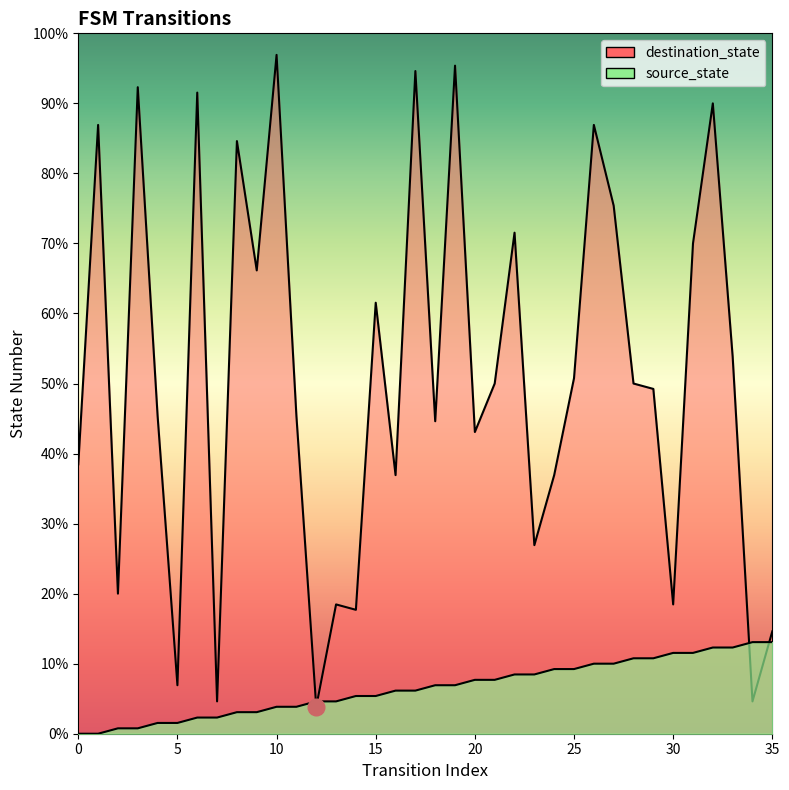

How many lines are shown in the chart?

2